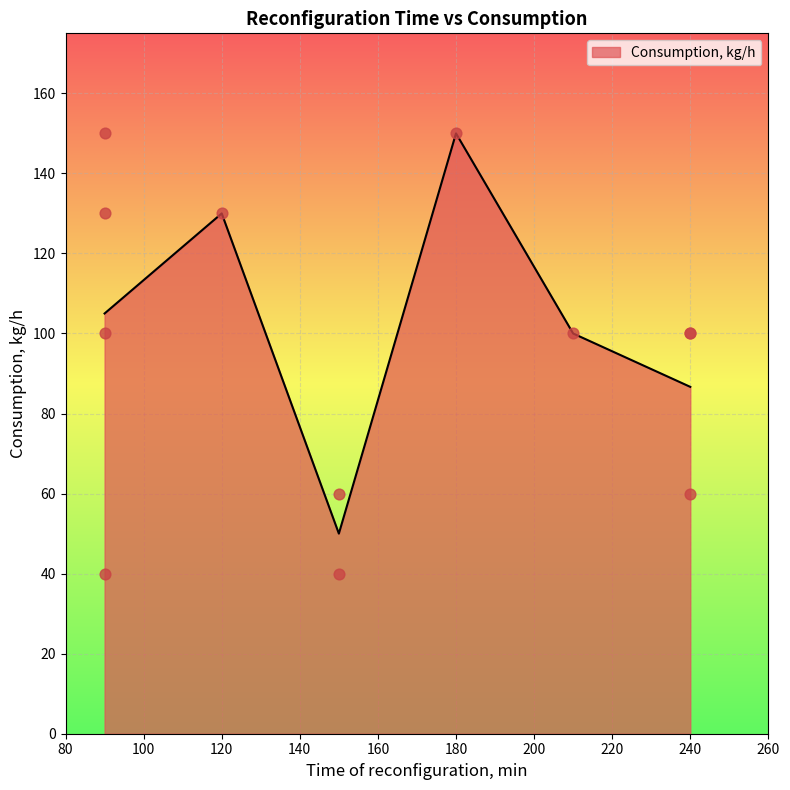

Which has a higher value, 90 or 90?

90